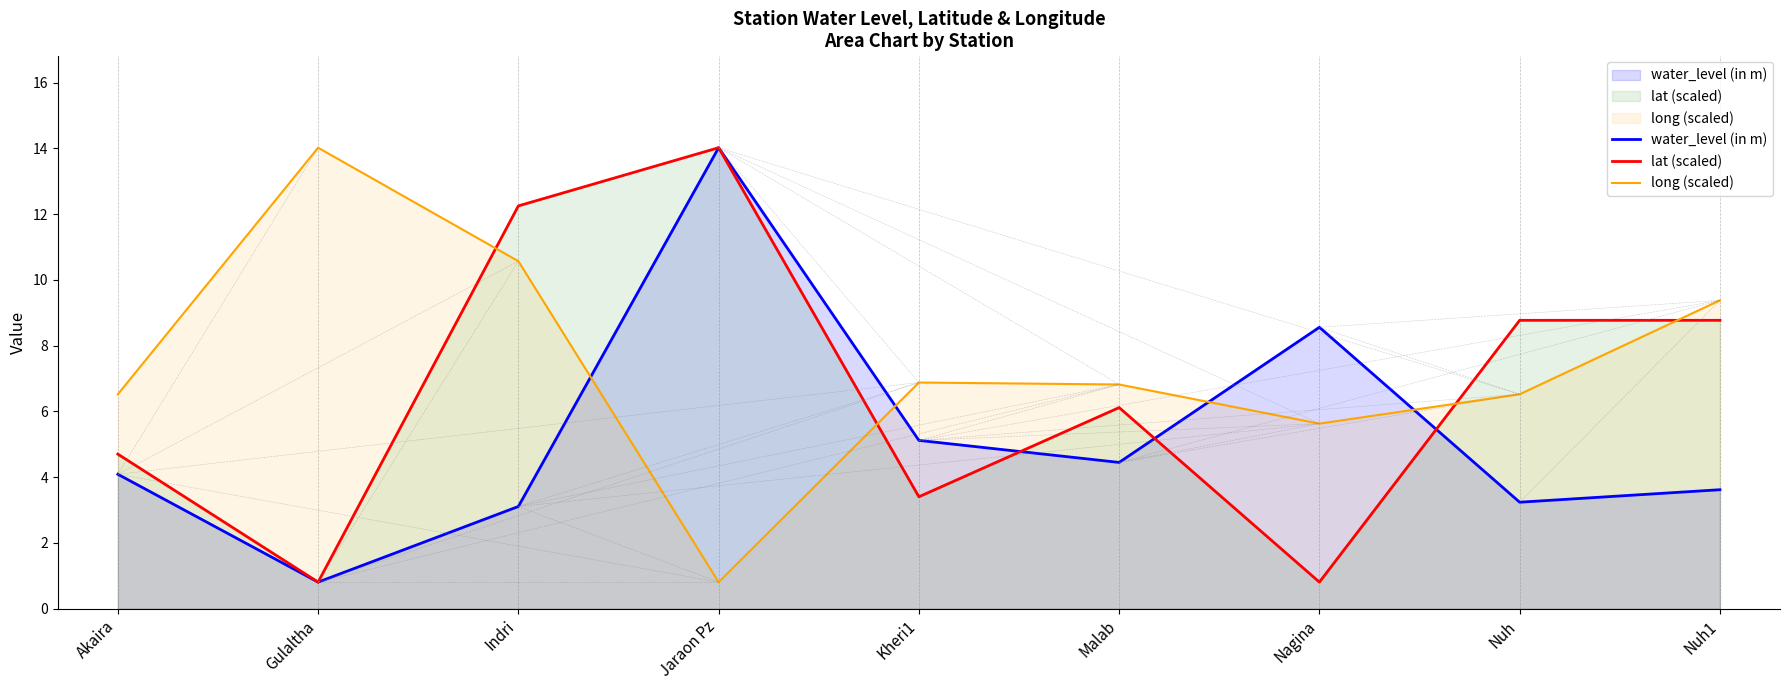

Where is the first local minimum for water_level (in m)?

Gulaltha